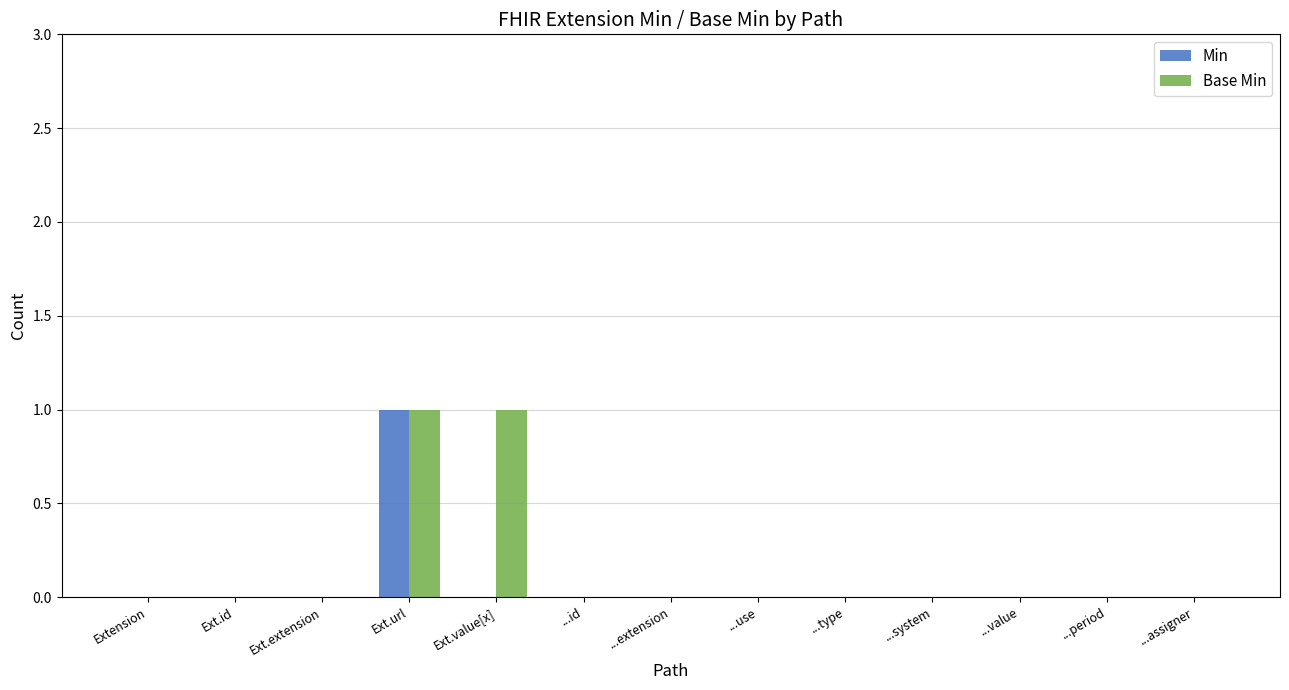

Reading left to right, list all the values displayed in this chart.

Min: Extension=0	Ext.id=0	Ext.extension=0	Ext.url=1	Ext.value[x]=0	...id=0	...extension=0	...use=0	...type=0	...system=0	...value=0	...period=0	...assigner=0
Base Min: Extension=0	Ext.id=0	Ext.extension=0	Ext.url=1	Ext.value[x]=1	...id=0	...extension=0	...use=0	...type=0	...system=0	...value=0	...period=0	...assigner=0